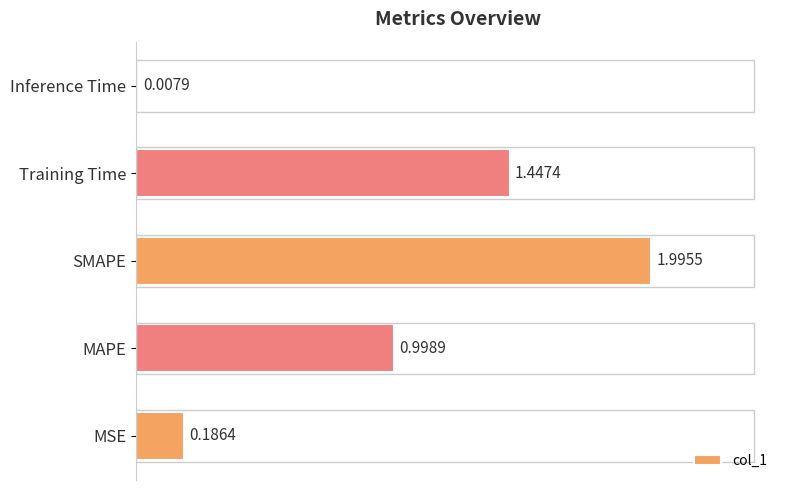

Which category has the lowest value across all series?

Inference Time